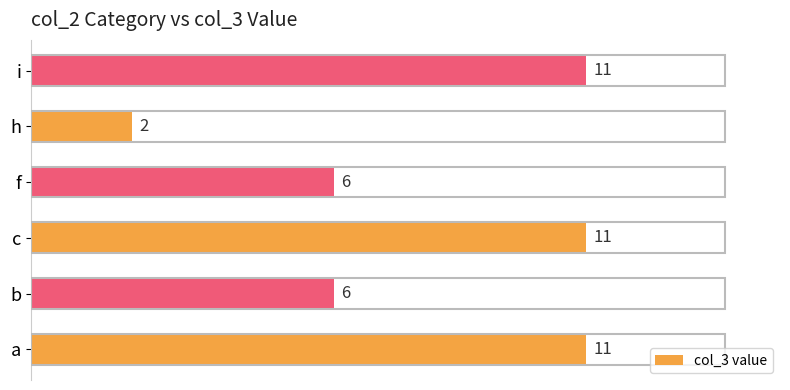

What is the change in value from c to h?

-9